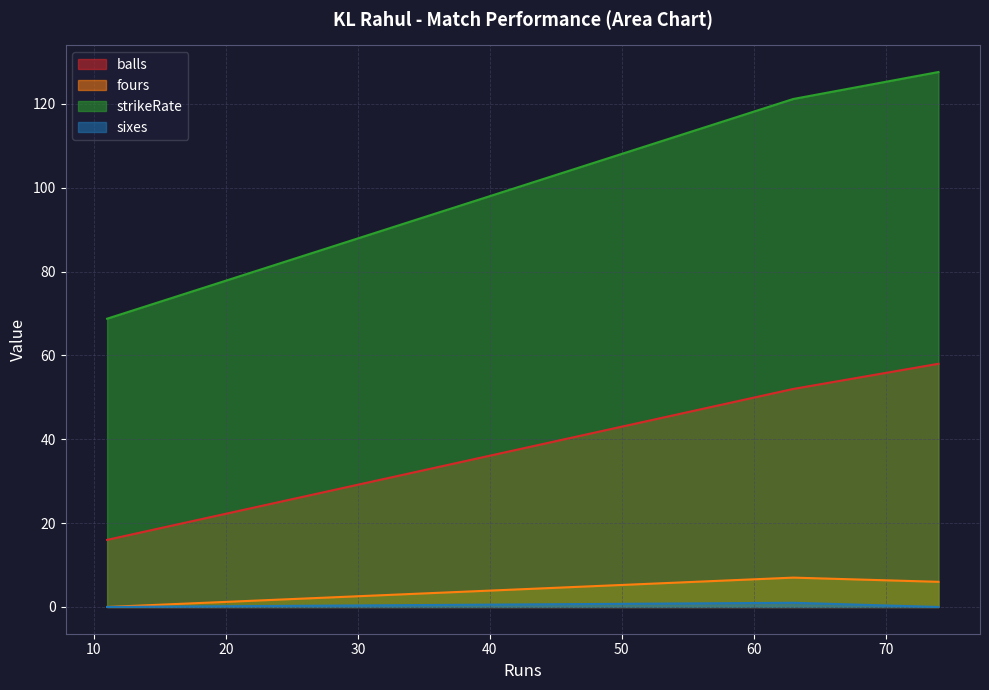

Which series has the largest range (max minus min)?

strikeRate